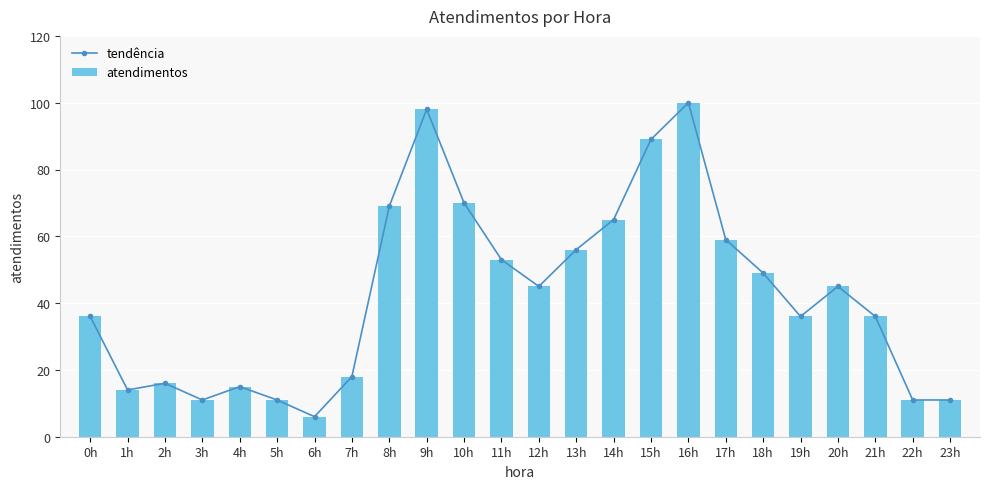

Which series has the largest total across all categories?

tendência